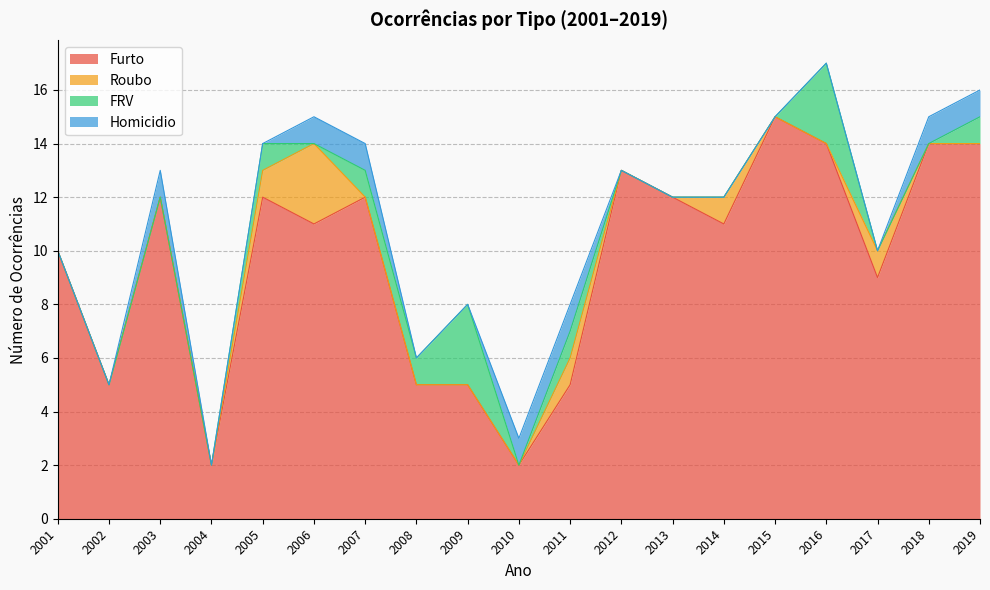

True or false: Furto and Roubo intersect in this chart.

False